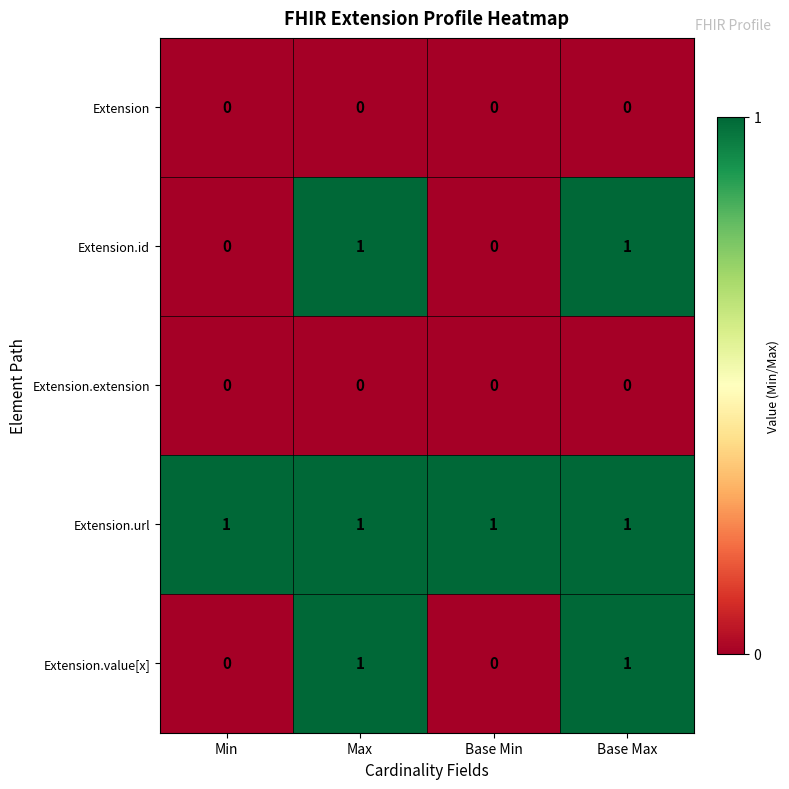

How many data points does each series have?

4